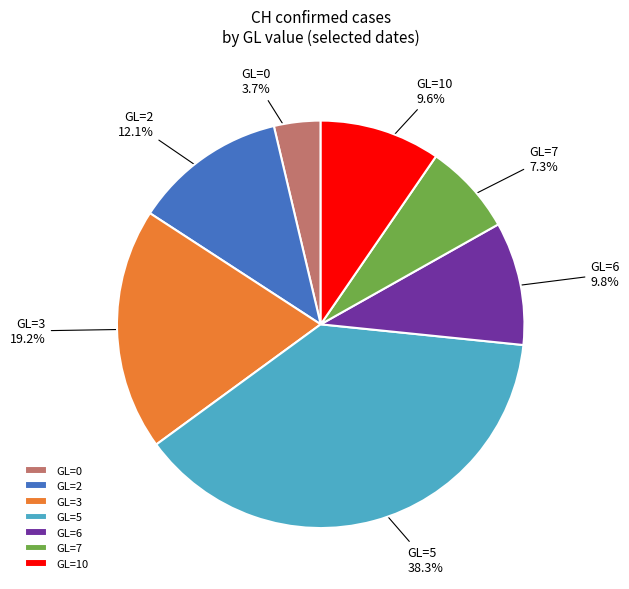

Which slice is the largest?

GL=5